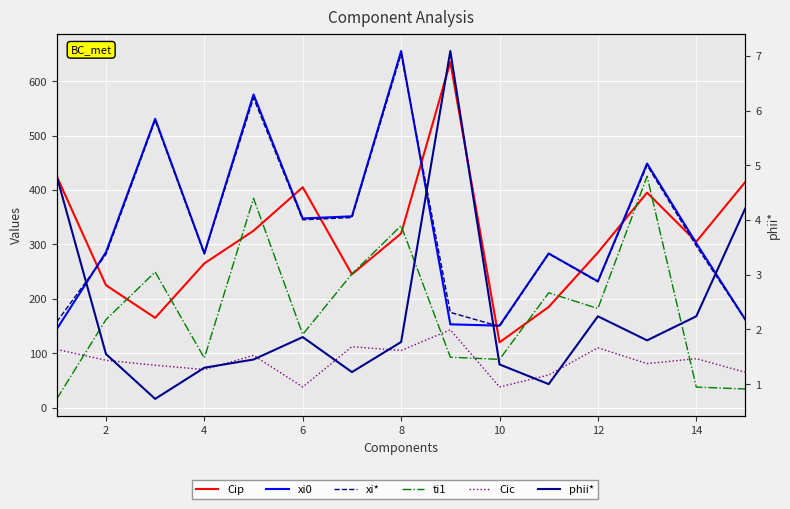

What is the maximum value for xi*?

649.9